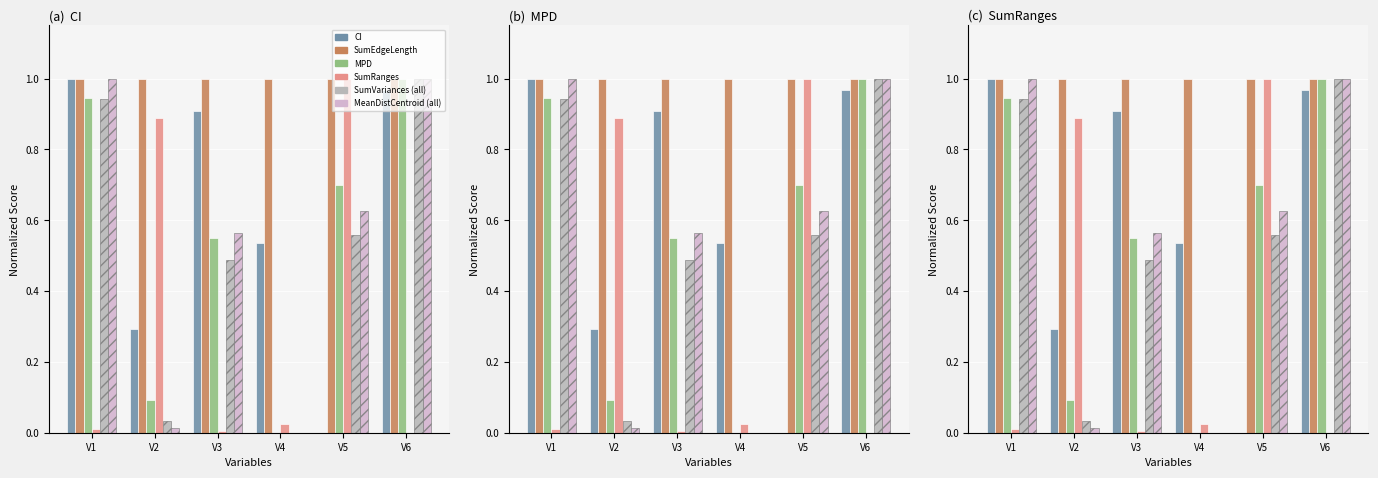

Which label corresponds to the smallest value in the chart?

V5